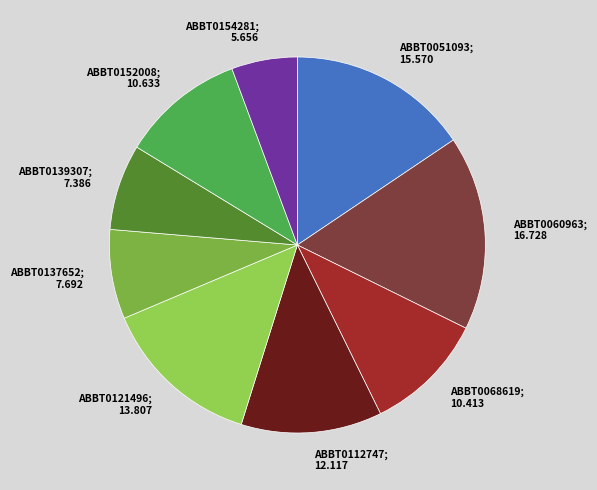

Approximately how many times larger is the value at ABBT0121496; 13.807 compared to ABBT0060963; 16.728?

0.8